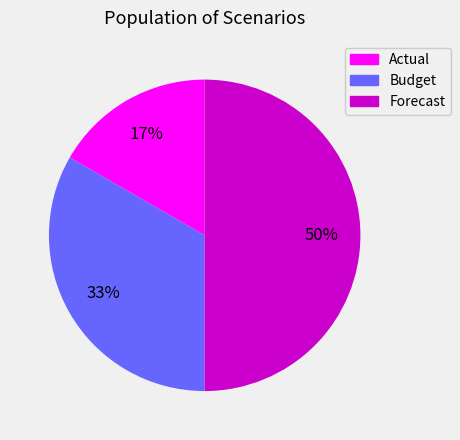

Do Forecast and Budget together represent more than half of the pie?

Yes